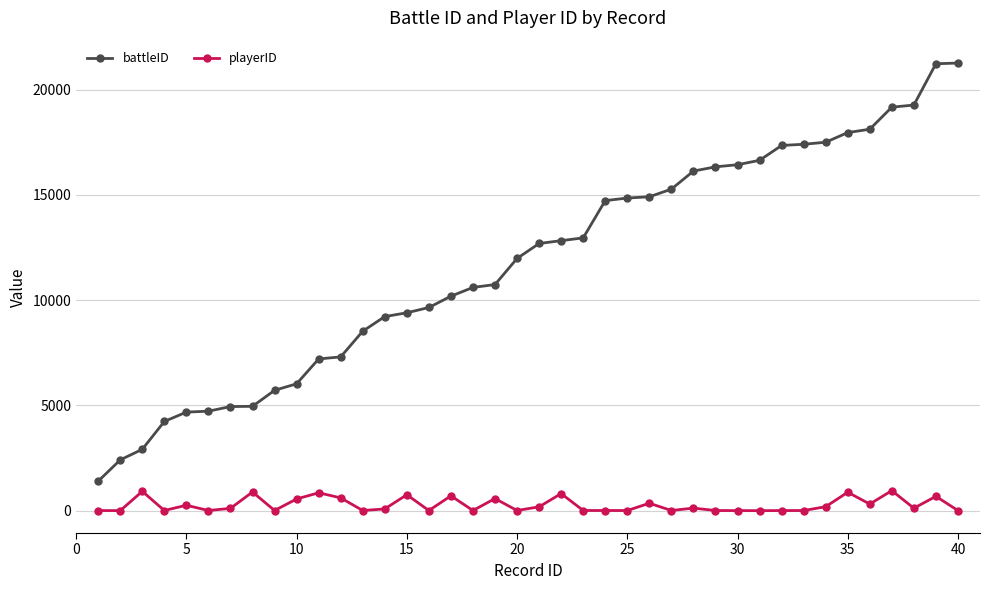

True or false: playerID has more than 1 interior local peaks.

True